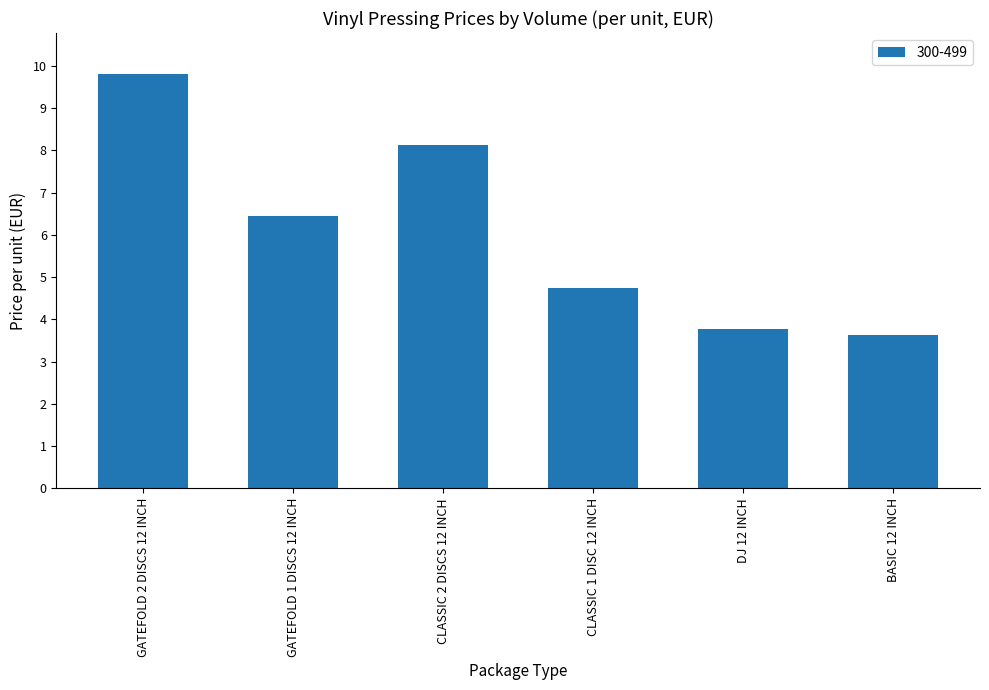

At which label is the value closest to 6?

GATEFOLD 1 DISCS 12 INCH